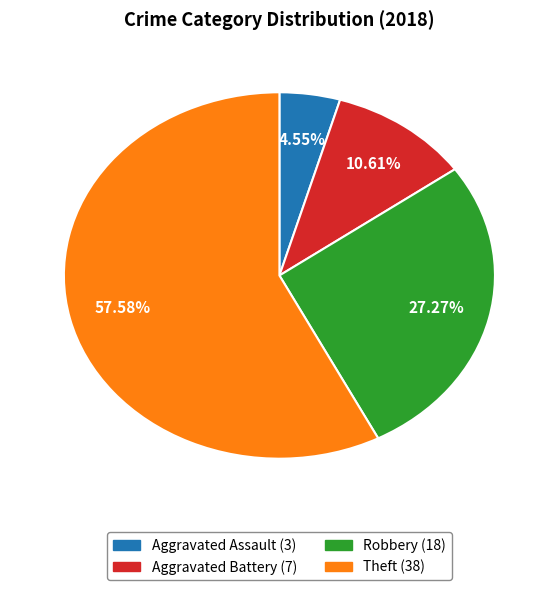

Which category has the biggest portion of the pie?

Theft